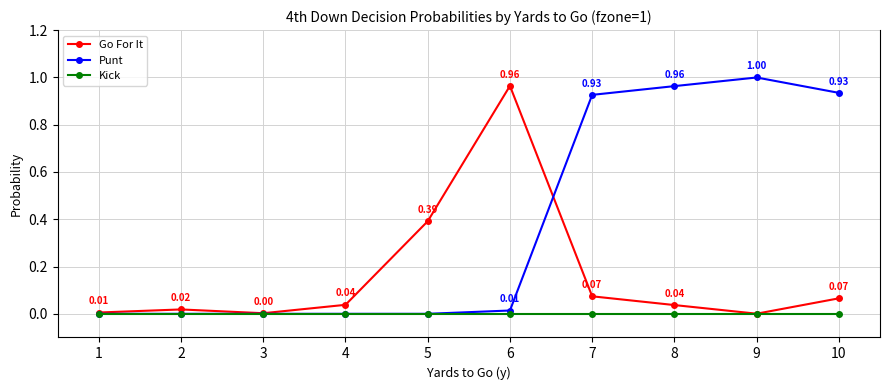

How many lines are shown in the chart?

3